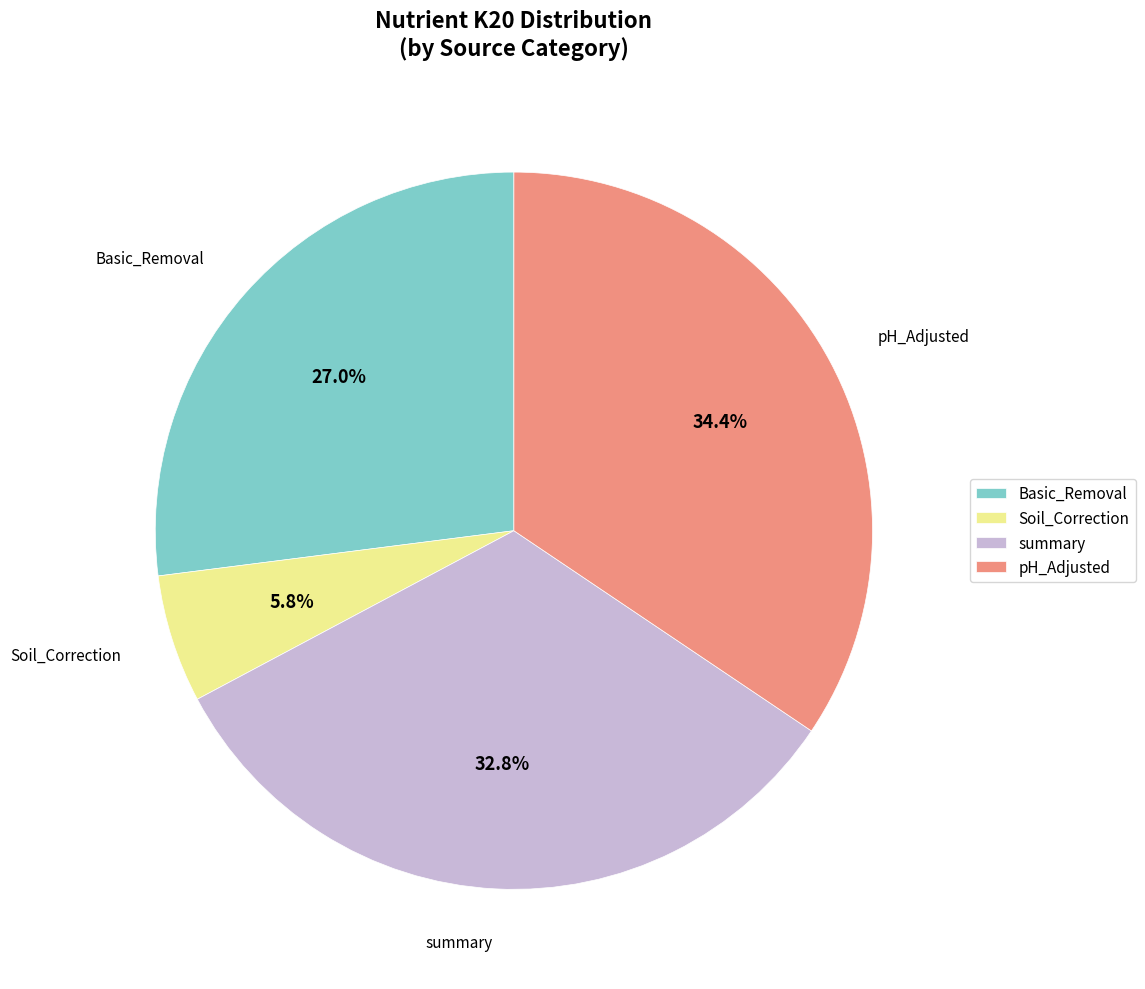

What is the largest slice in the pie chart?

pH_Adjusted